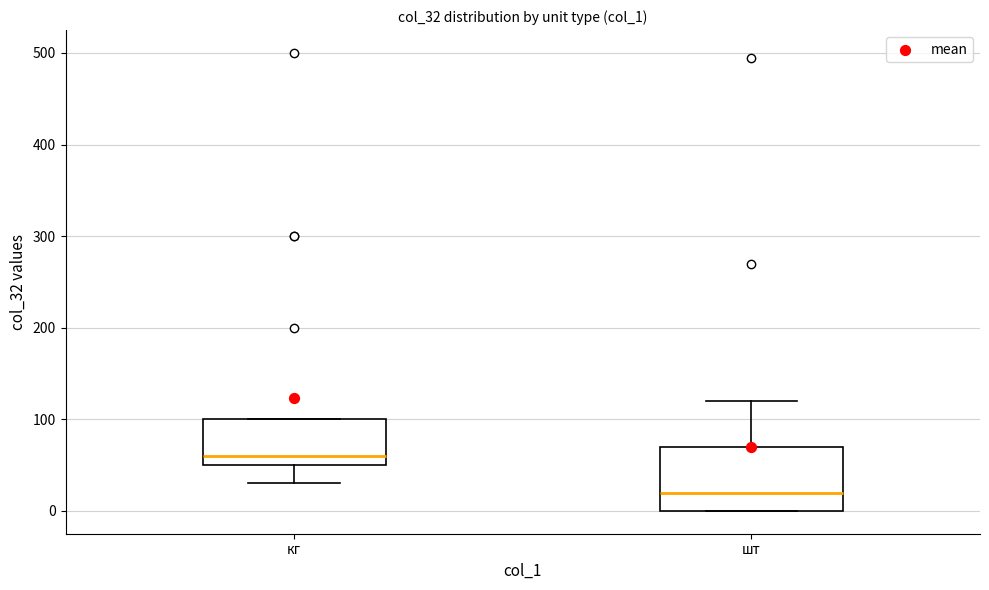

Where does the median line of the box for кг sit on the y-axis? The values are not printed on the chart, so give them approximately, as read against the axis.

60